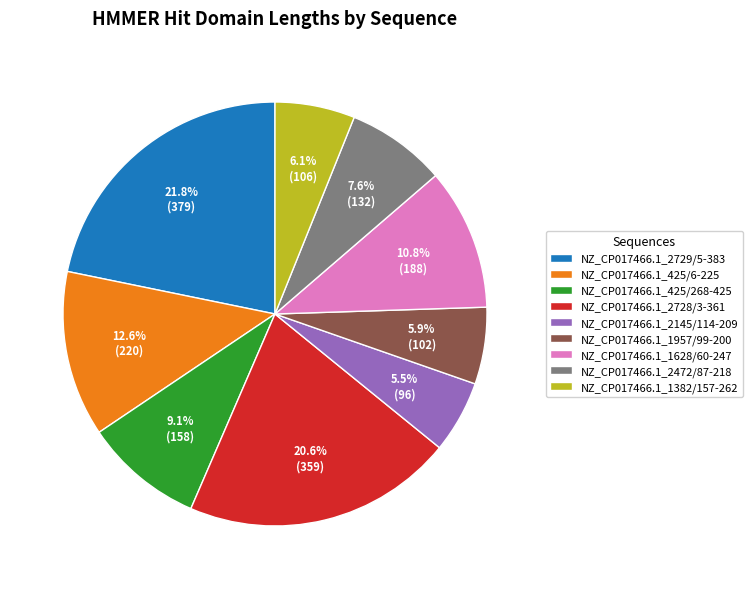

How many segments does this pie chart have?

9